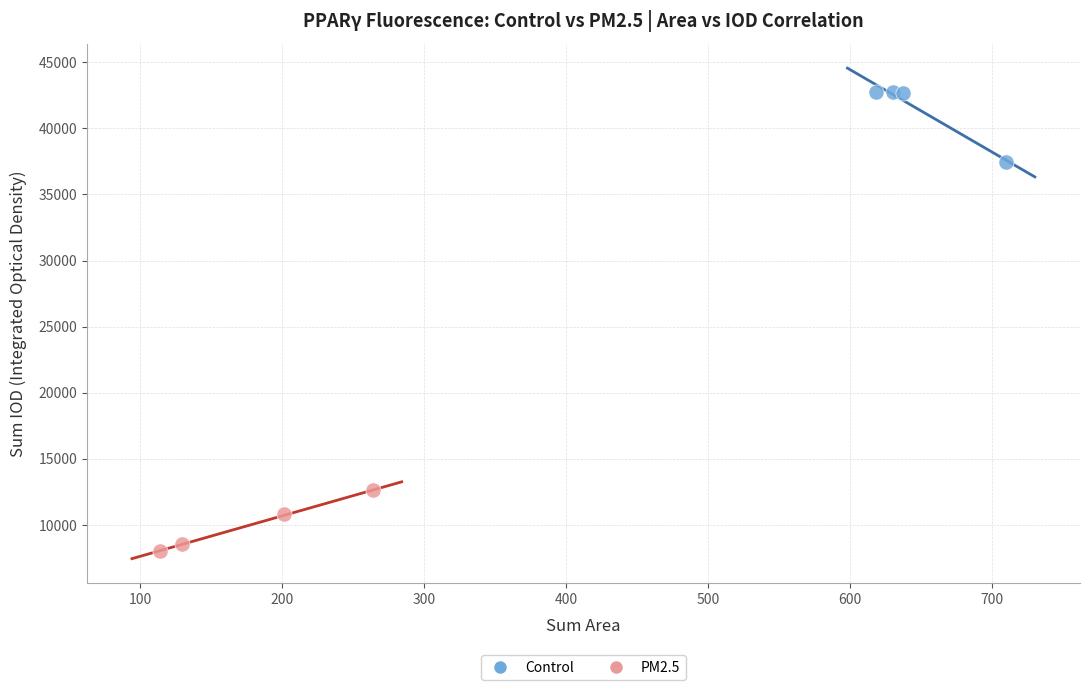

Which series has the widest spread of Y values?

Control